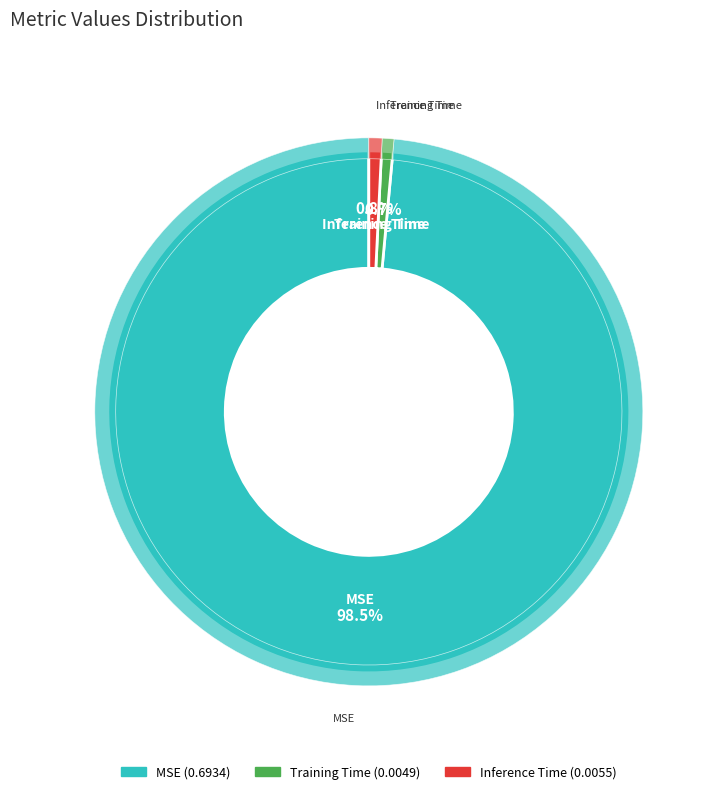

Which category accounts for the majority?

MSE